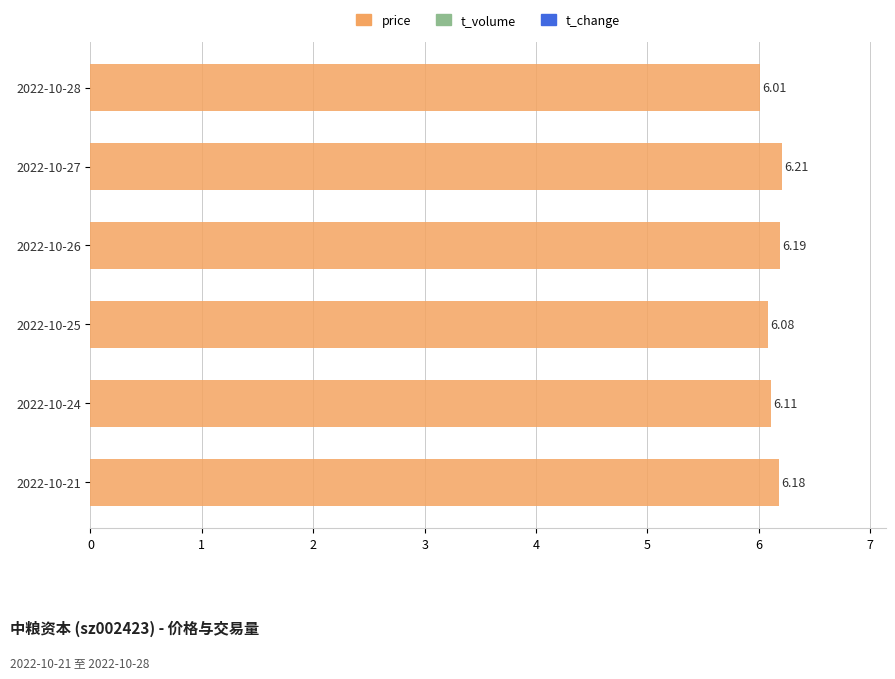

Which has a higher value, 2022-10-27 or 2022-10-26?

2022-10-27